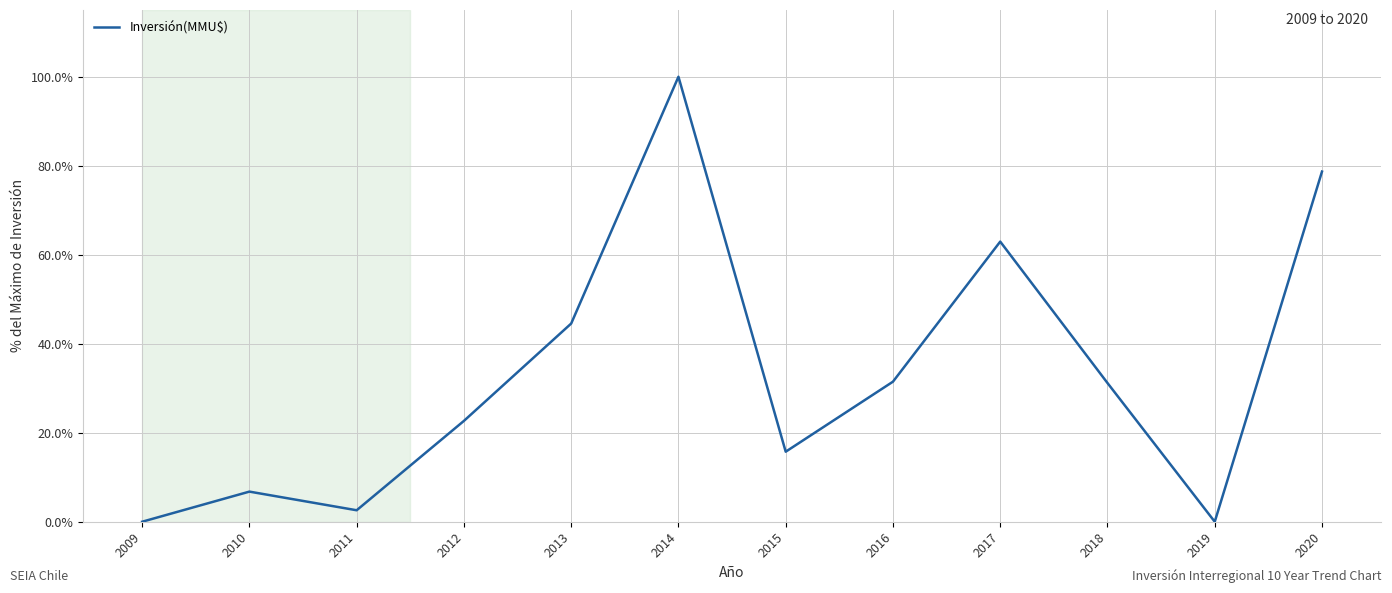

Between 2014 and 2020, which is larger?

2014